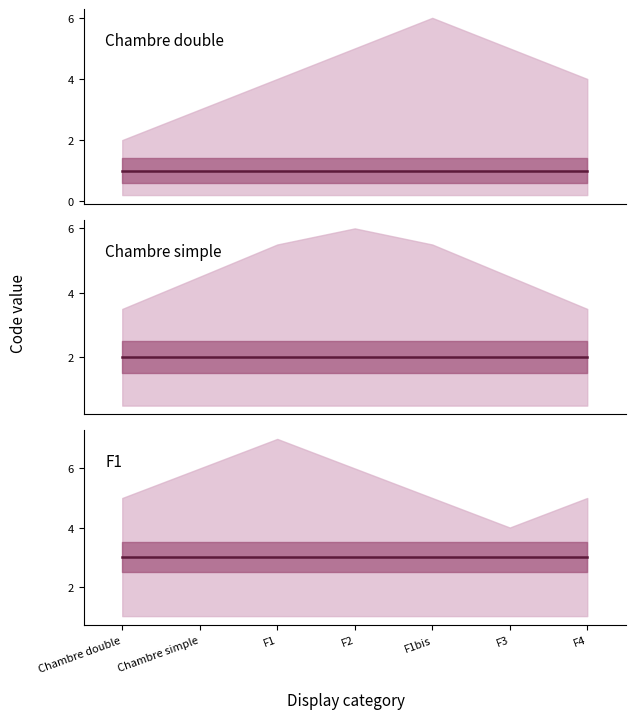

Which category has the highest value in the F1 series?

Chambre double